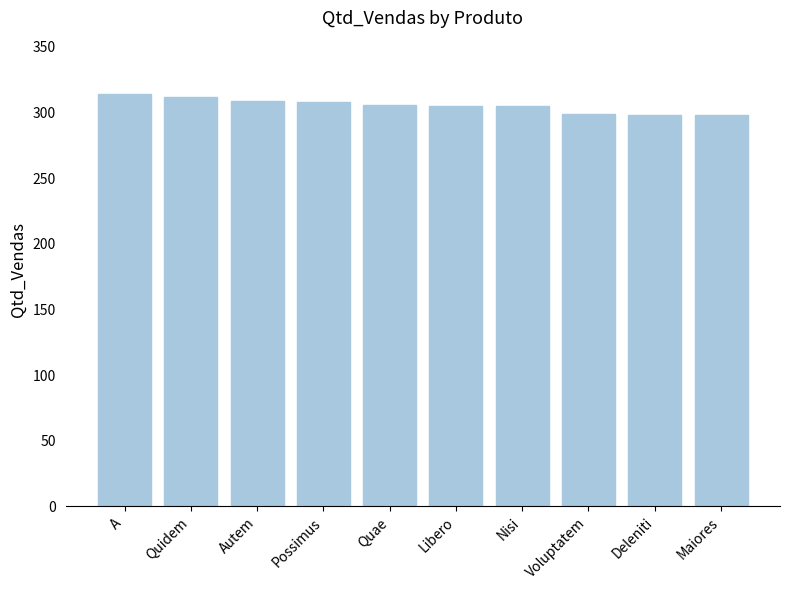

What value does the data have at Quidem?

312